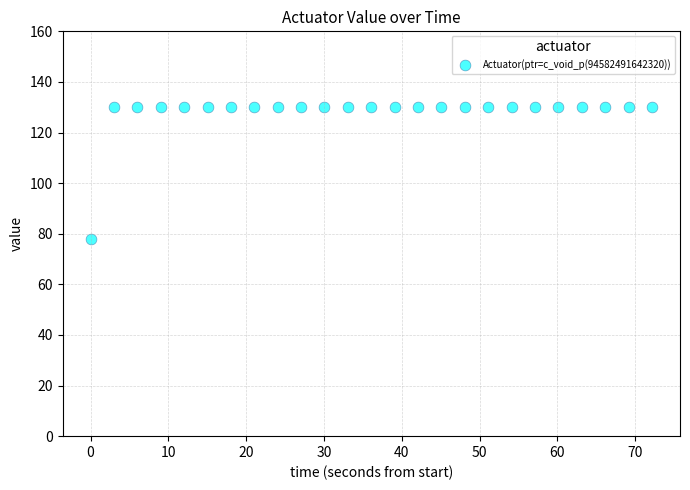

What is the range of Y values (max minus min)?

52